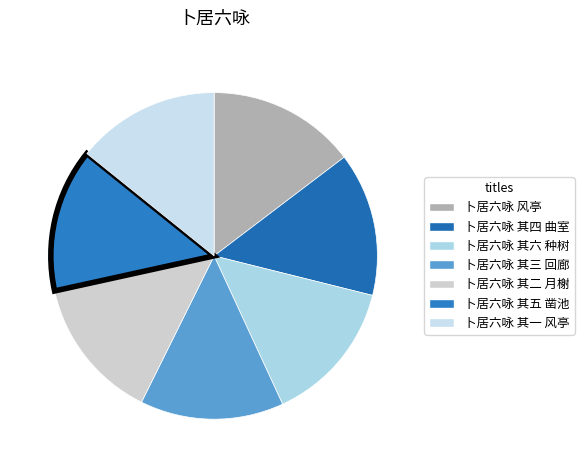

Combined, what portion of the pie is 卜居六咏 风亭 and 卜居六咏 其五 凿池?

28.9%